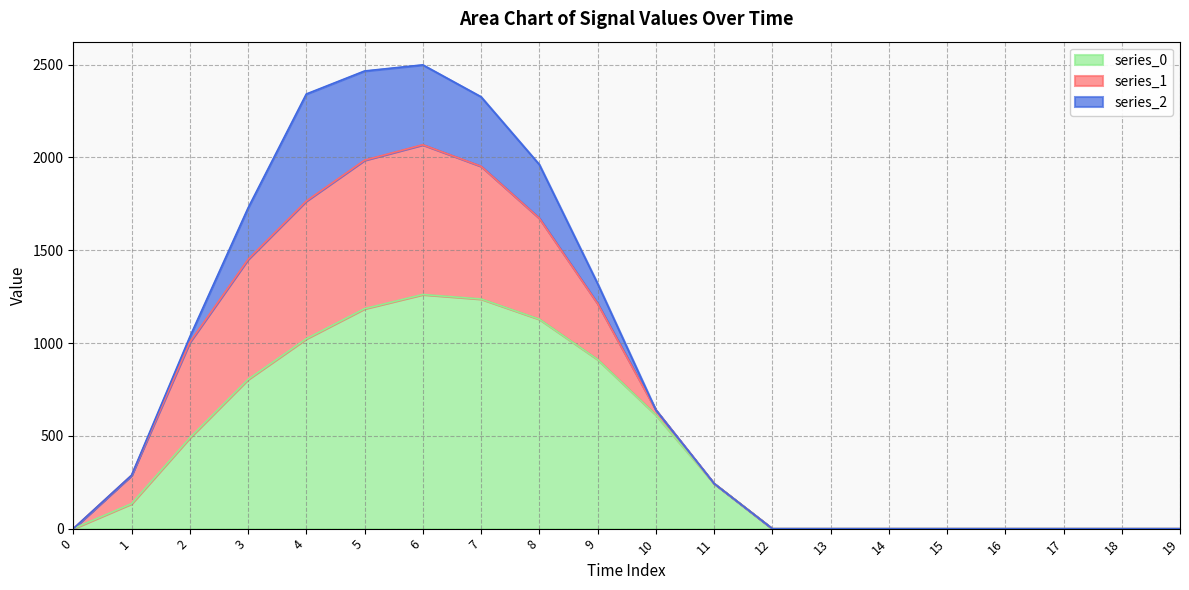

Rank the series by their maximum value, from highest to lowest.

series_0, series_1, series_2